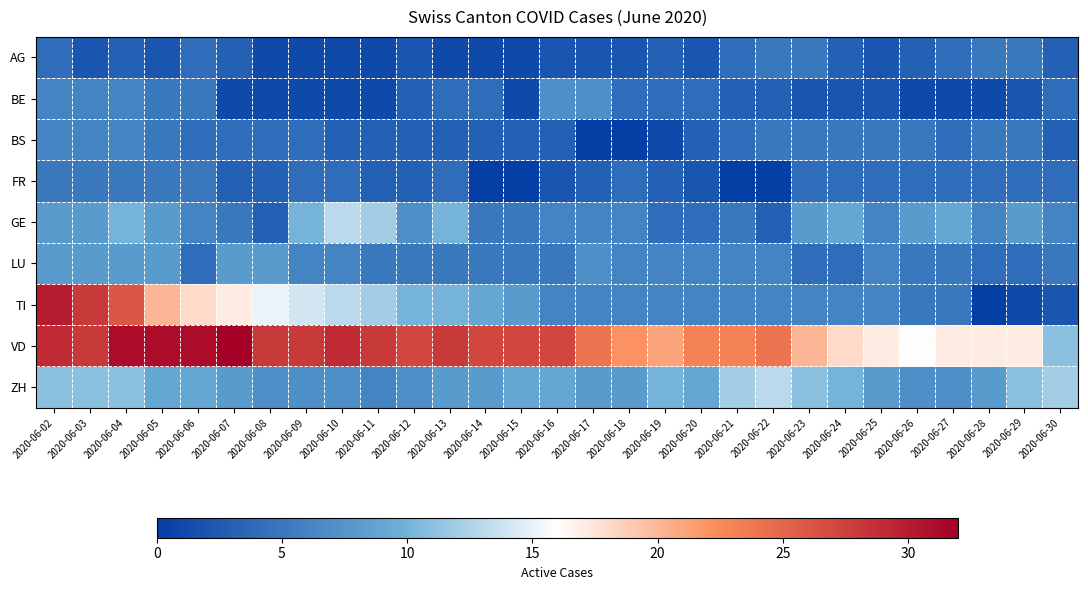

Which category has the highest value across all series?

2020-06-07